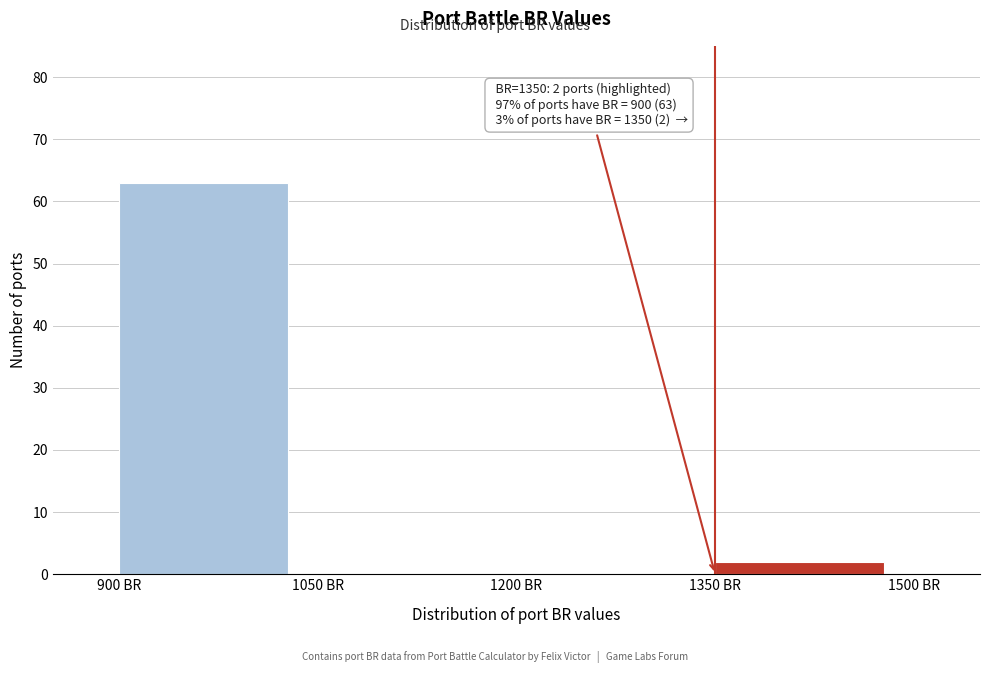

Which range on the x-axis has the tallest bar?

900 to 1050